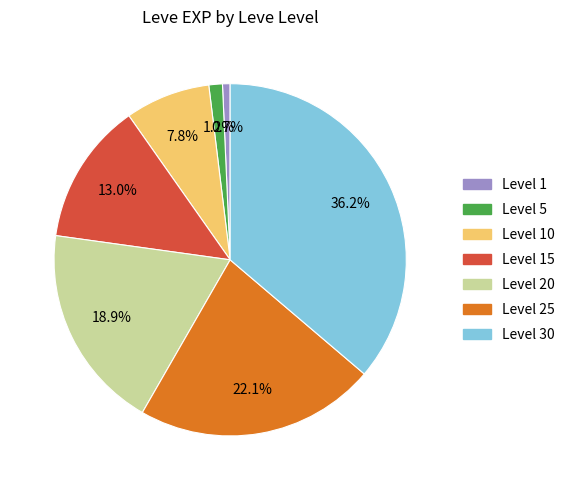

Does any single category account for the majority?

No